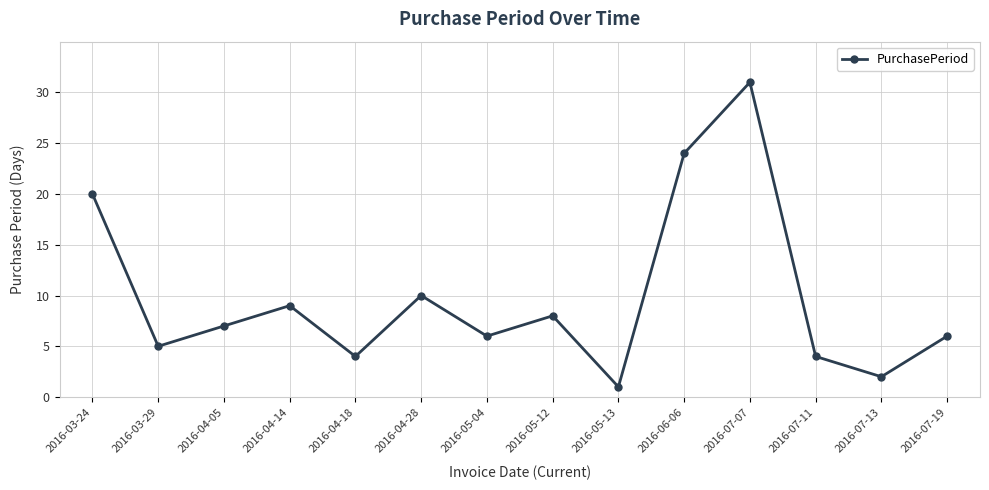

Where is the first local minimum?

2016-03-29